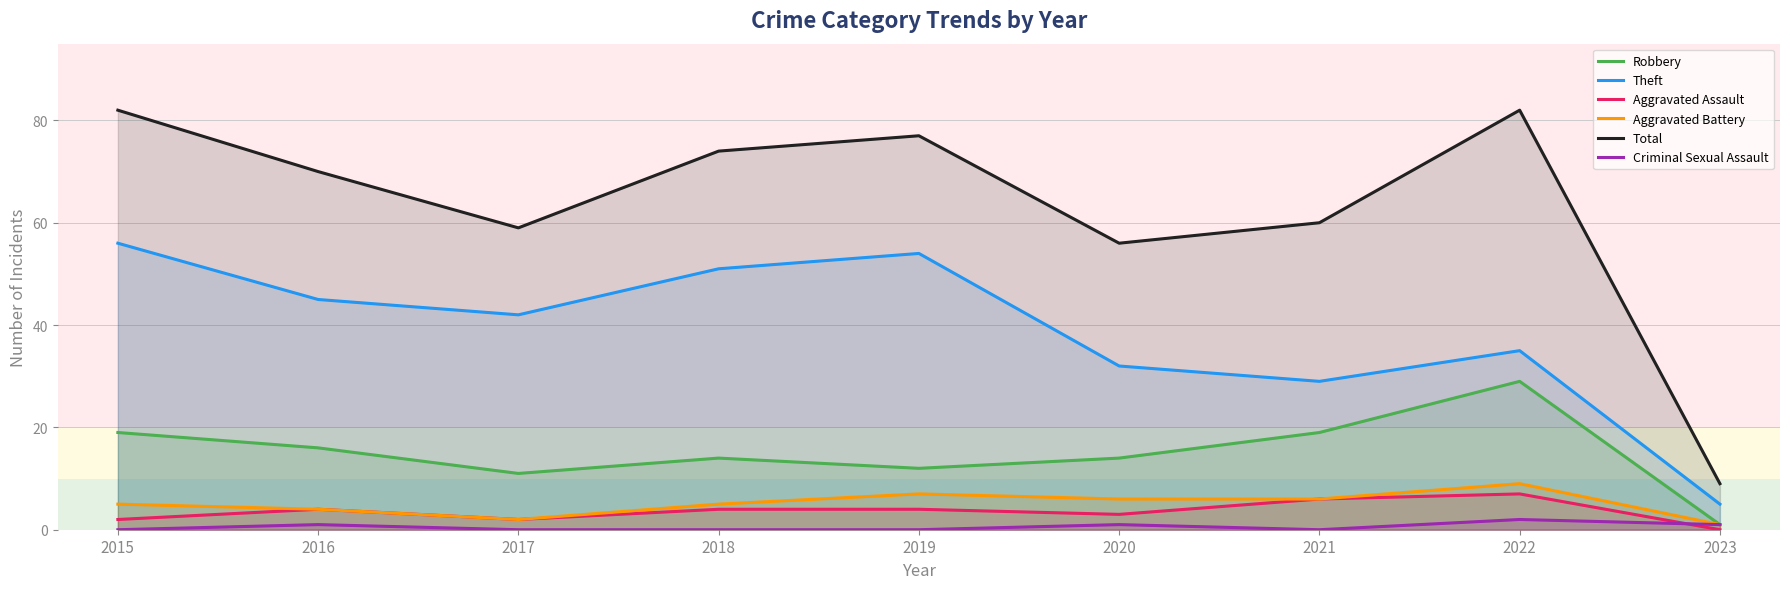

Which label corresponds to the smallest value in the chart?

2023